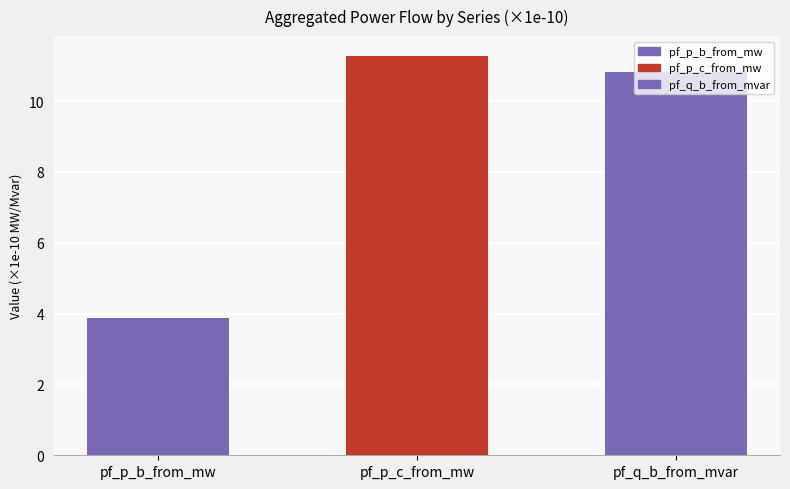

Rank the categories by value from lowest to highest.

pf_p_b_from_mw, pf_q_b_from_mvar, pf_p_c_from_mw